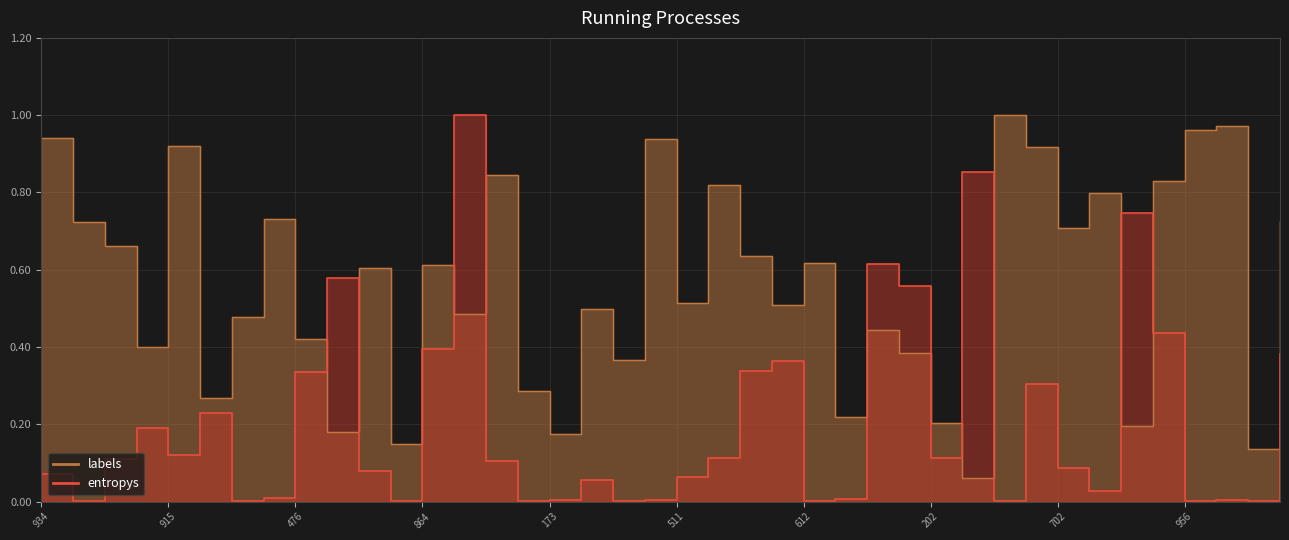

How many interior local valleys does the labels series have?

14